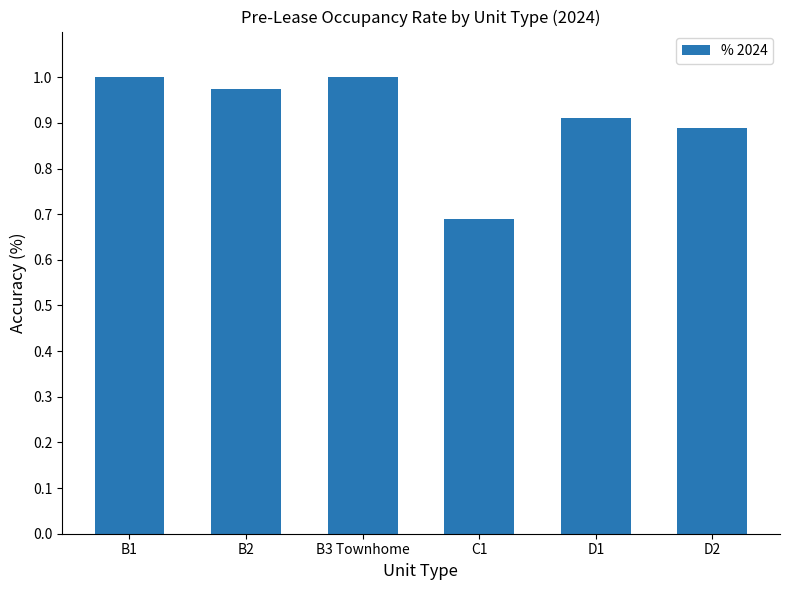

Which has a higher value, D2 or B2?

B2